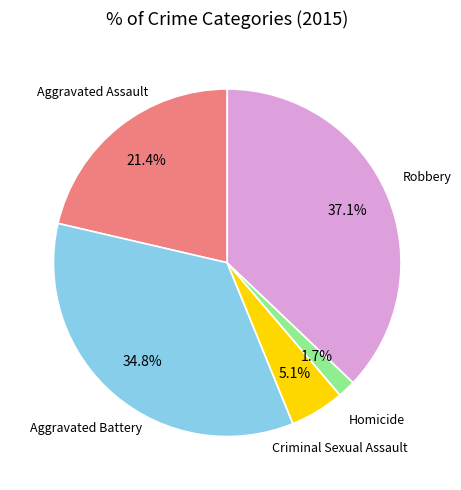

Is there a majority slice in this chart?

No